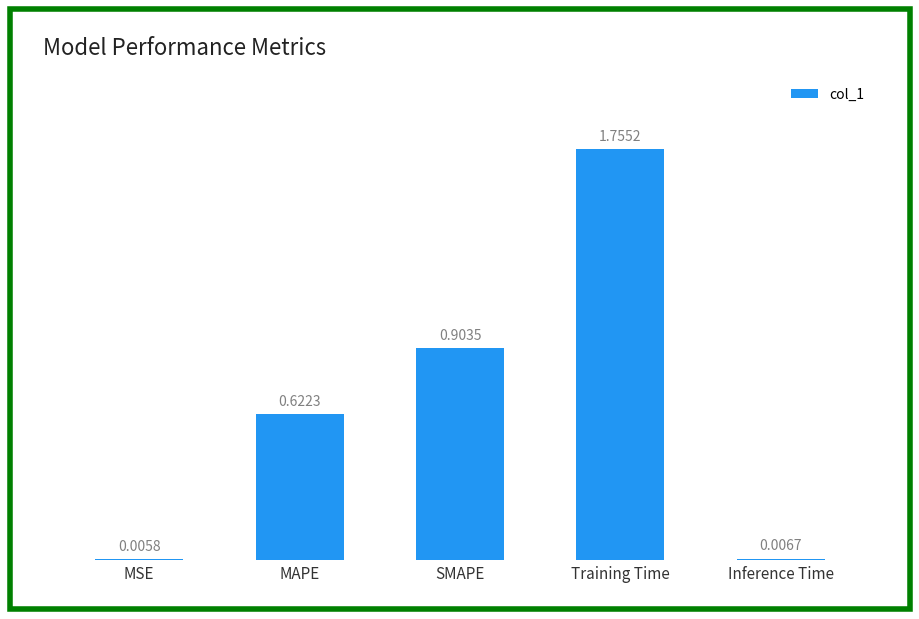

At which label is the value closest to 0?

MSE